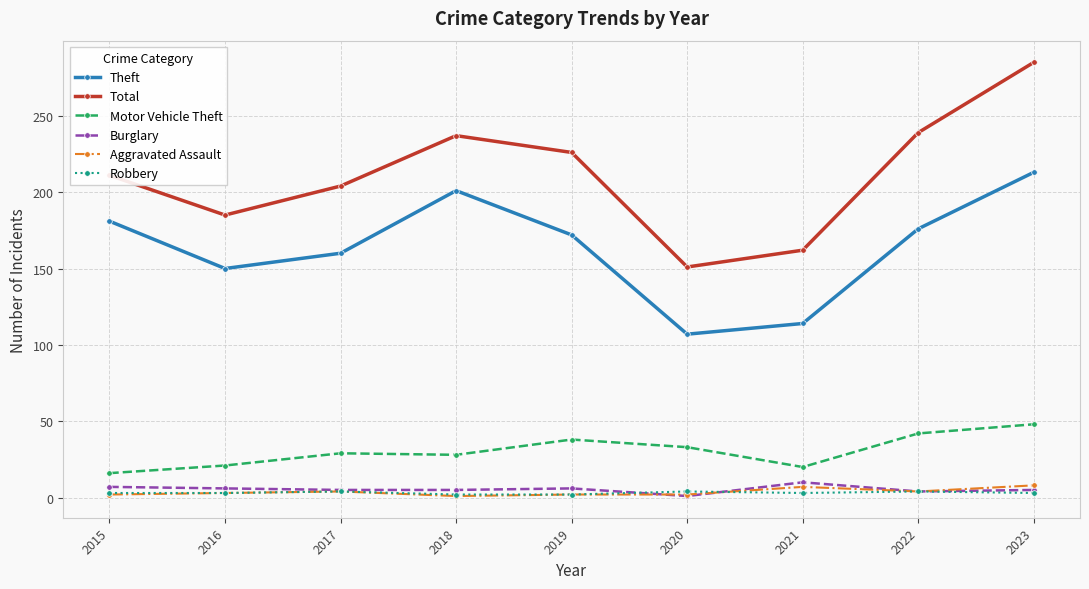

Is it true that Motor Vehicle Theft equals 21 at 2016?

True